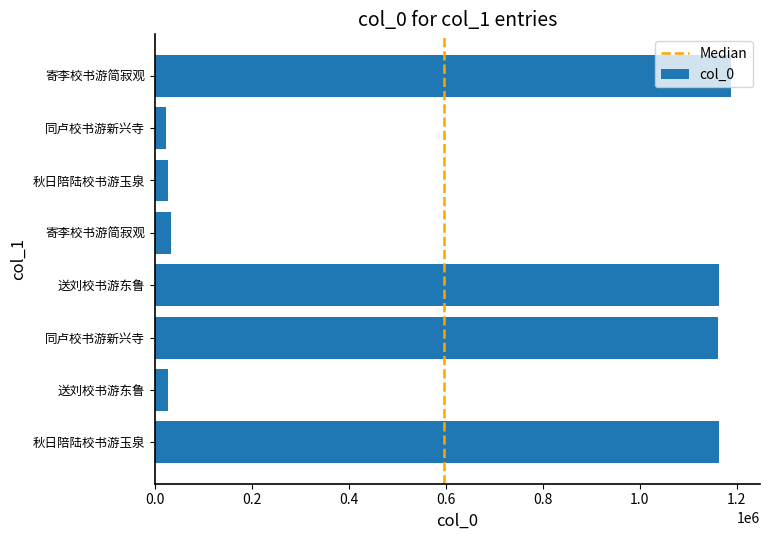

Rank the categories by value from lowest to highest.

同卢校书游新兴寺, 送刘校书游东鲁, 秋日陪陆校书游玉泉, 寄李校书游简寂观, 同卢校书游新兴寺, 秋日陪陆校书游玉泉, 送刘校书游东鲁, 寄李校书游简寂观